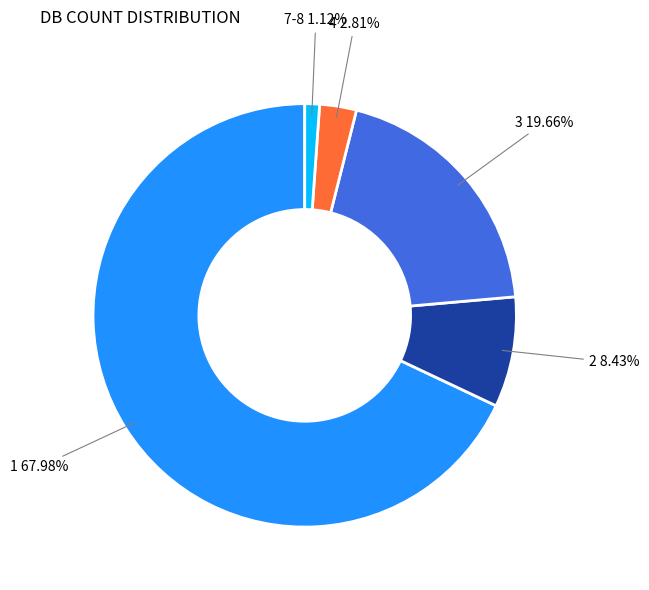

How many slices are in this pie chart?

5